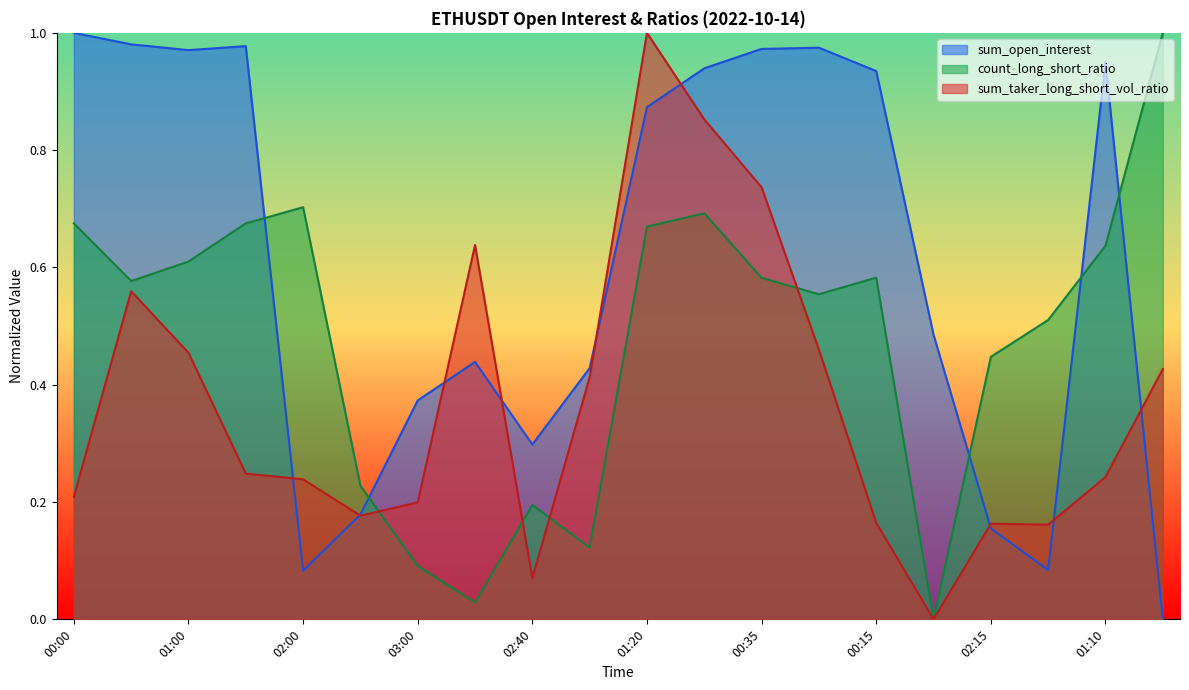

At 00:00, list the series in order from smallest to largest.

sum_taker_long_short_vol_ratio, count_long_short_ratio, sum_open_interest